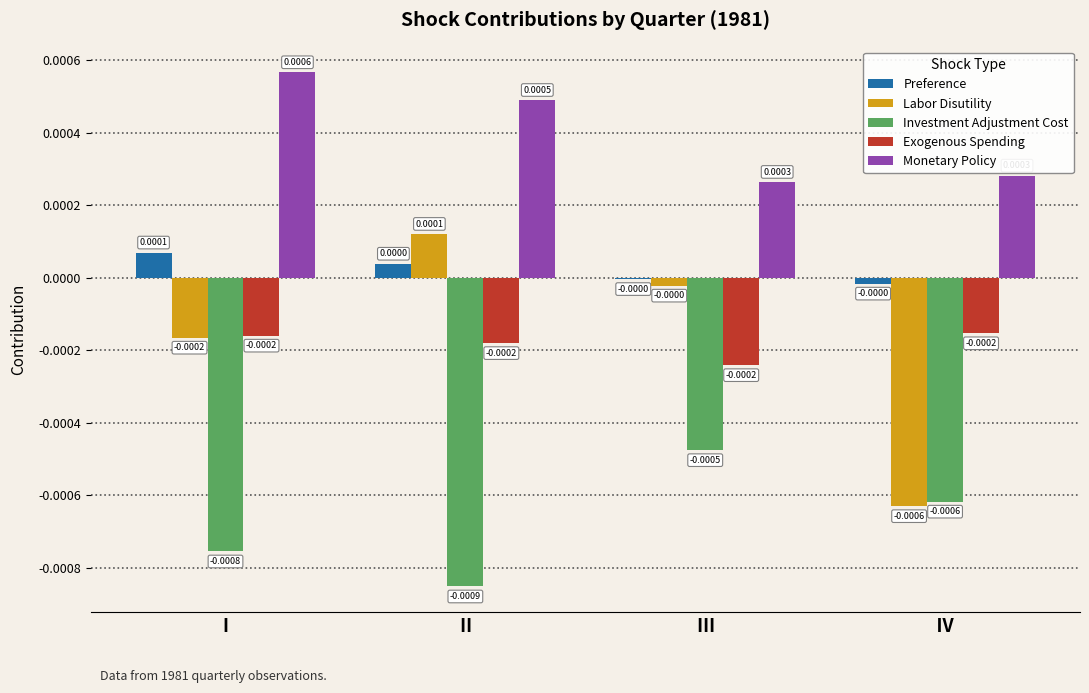

How many categories are shown in the chart?

4